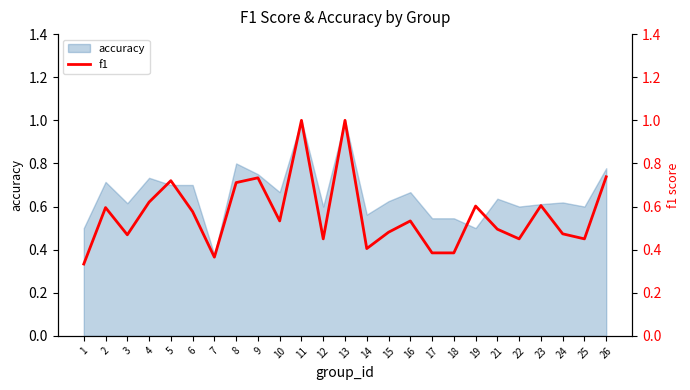

The chart shows a value of 0.5 at 16. True or false?

True